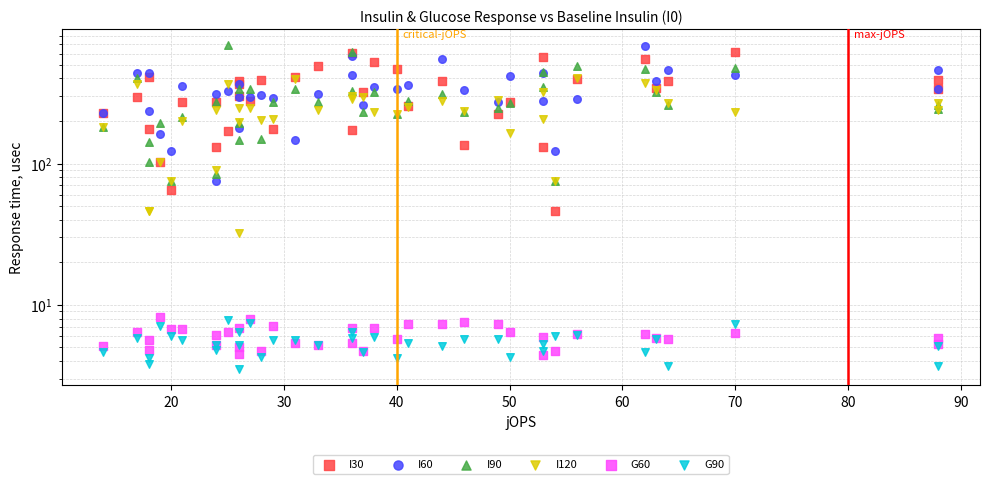

Which series has the largest total across all categories?

I60